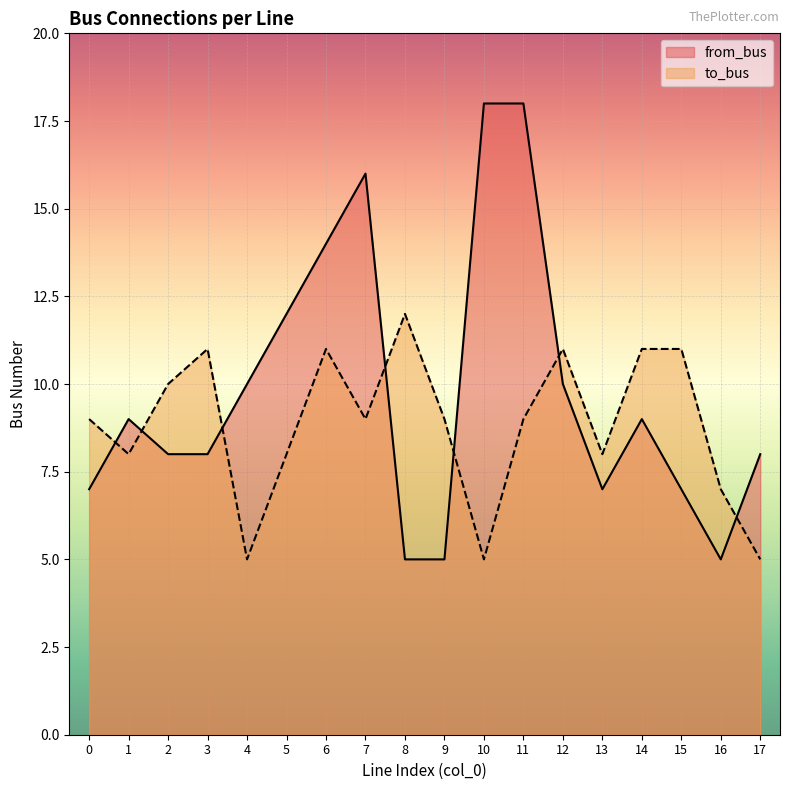

Read the from_bus value at 16, to the nearest 5.

5